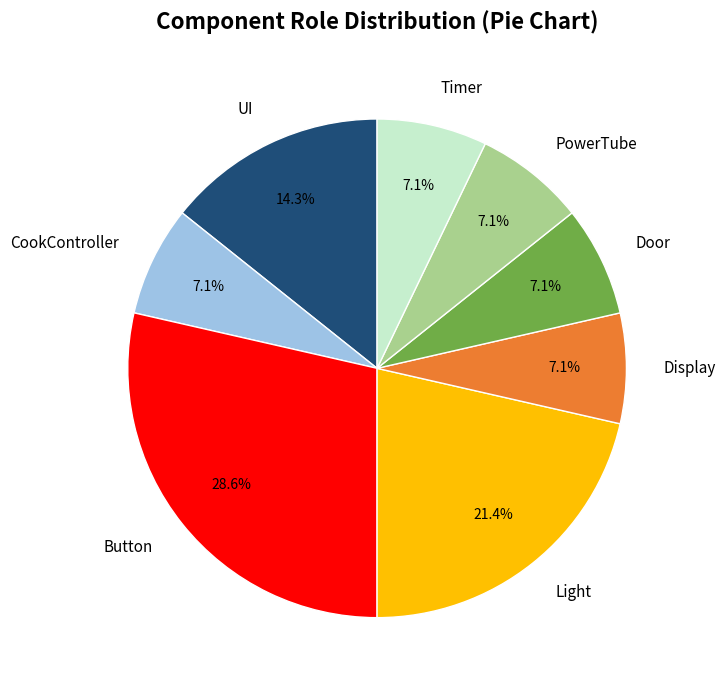

What is the ratio of the value at PowerTube to the value at Timer?

1.0